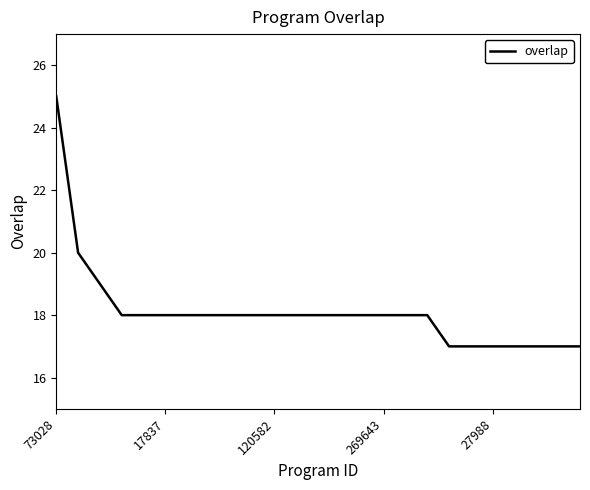

What is the difference between the maximum and minimum values?

8